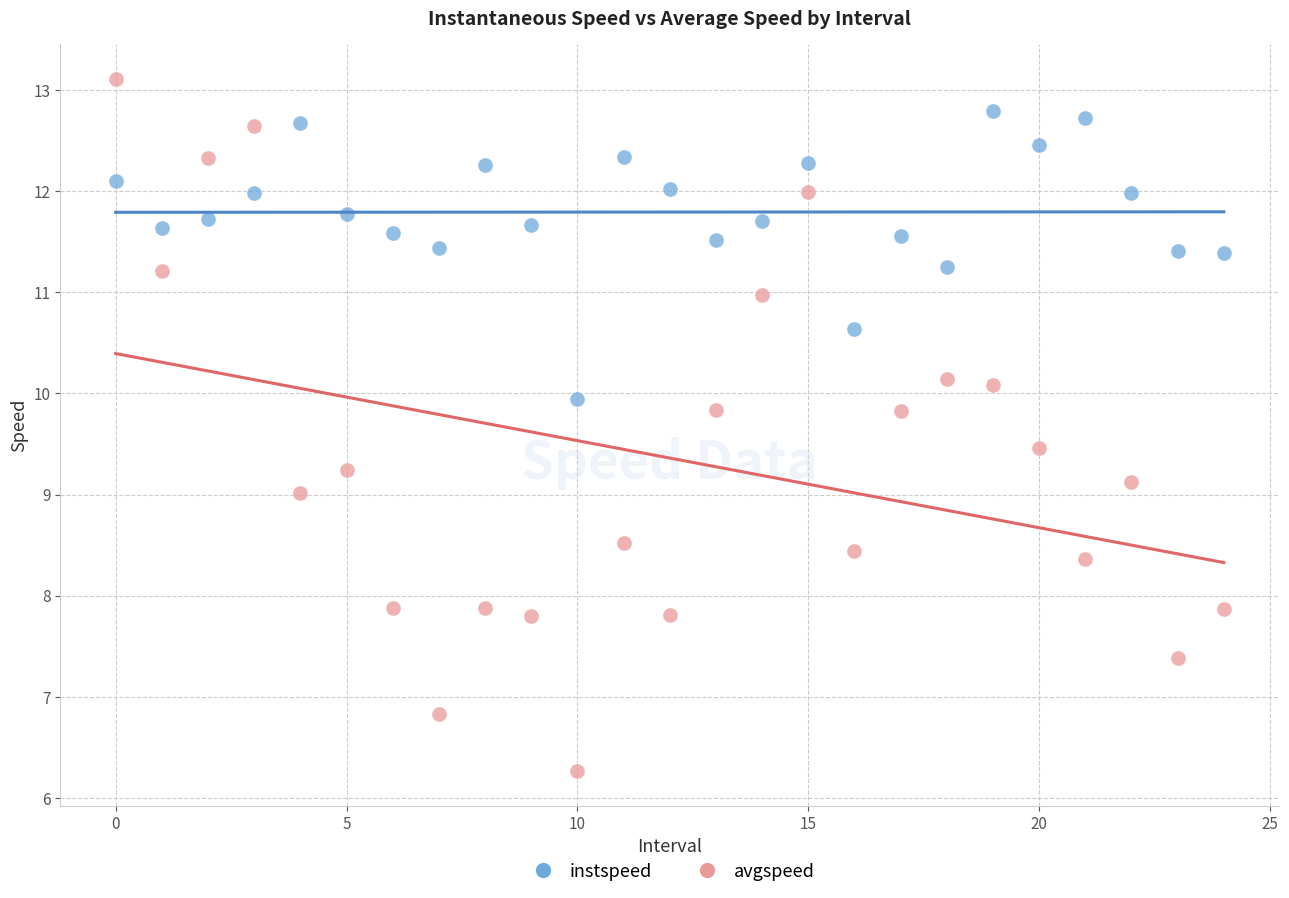

Which series reaches the maximum Y coordinate?

avgspeed